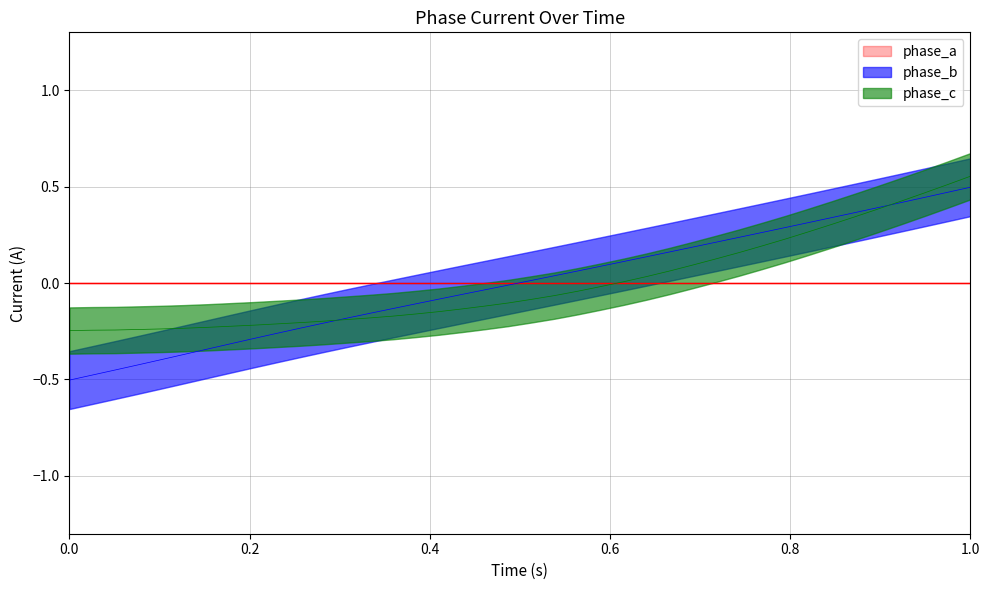

Is it true that Y equals -0.3 at 13?

False